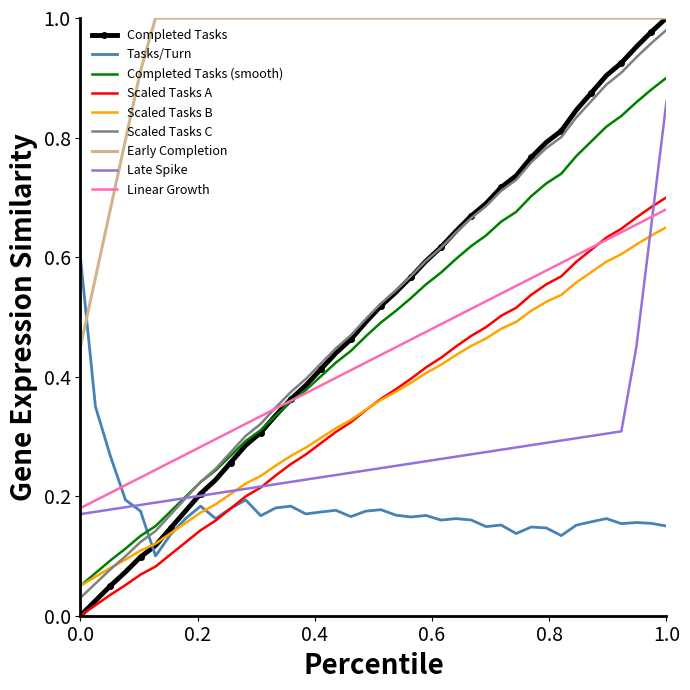

True or false: Scaled Tasks C and Tasks/Turn intersect in this chart.

True